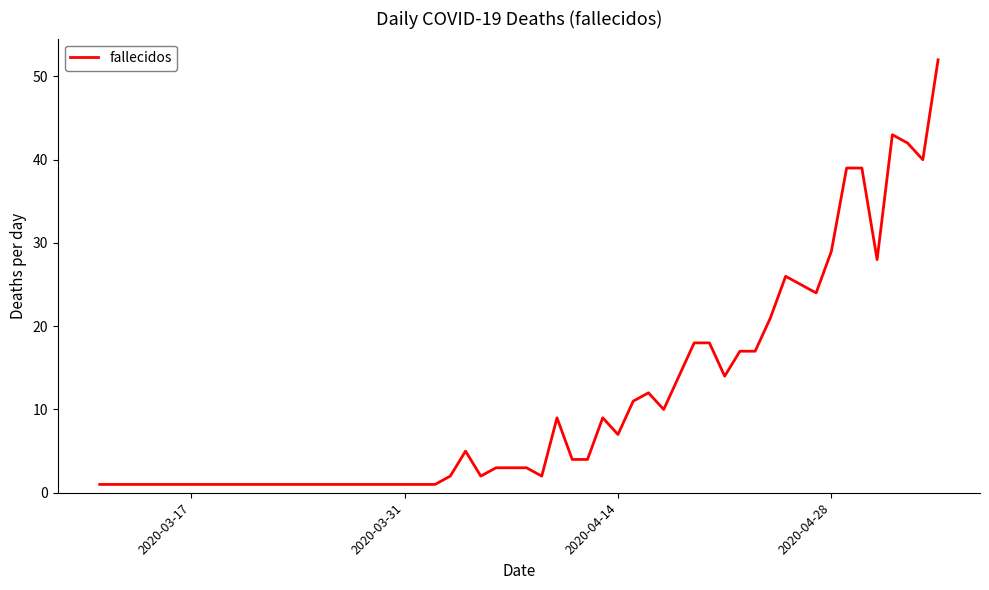

What is the greatest value displayed?

52